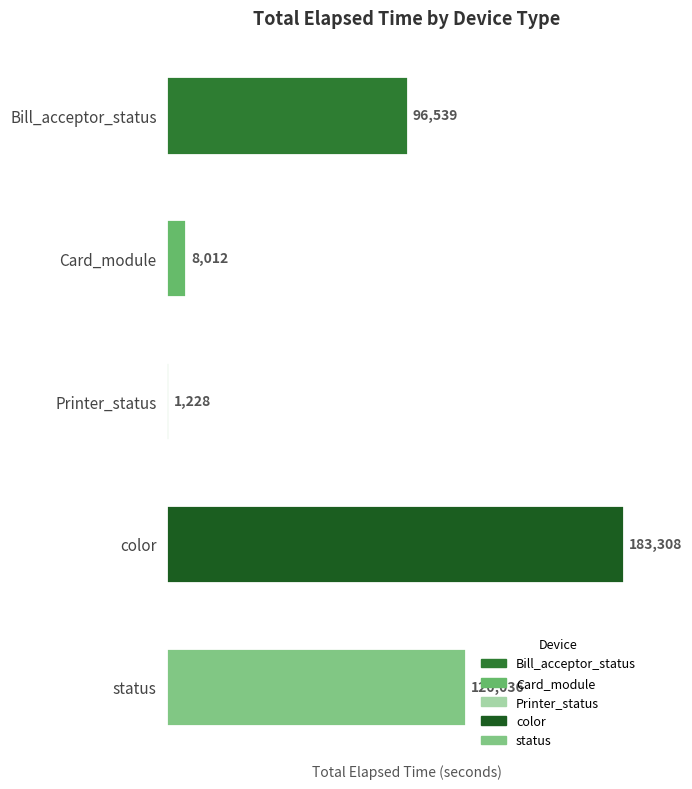

The chart shows a value of 1228 at Printer_status. True or false?

True